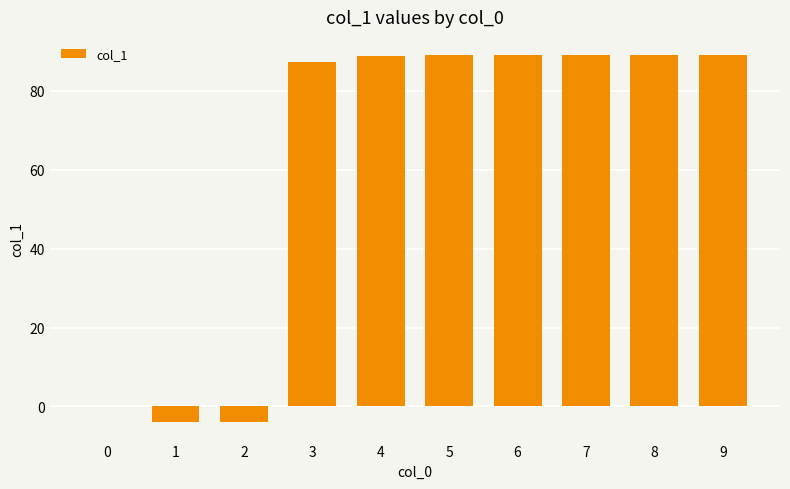

Count the number of categories in the chart.

10